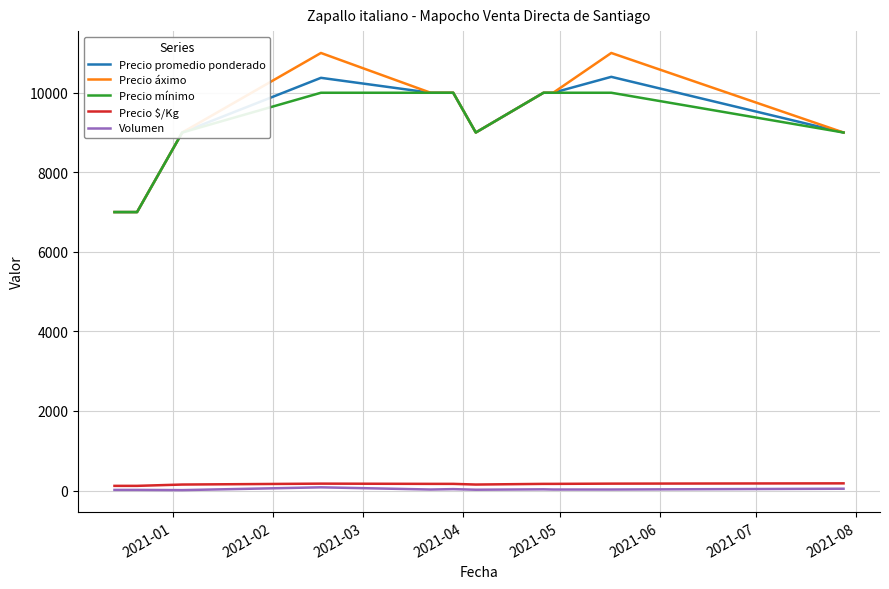

Which series has the largest range (max minus min)?

Precio áximo